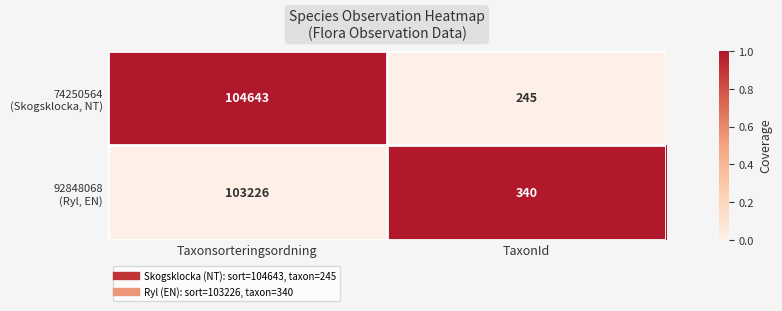

At which category is the sum across all series the highest?

Taxonsorteringsordning